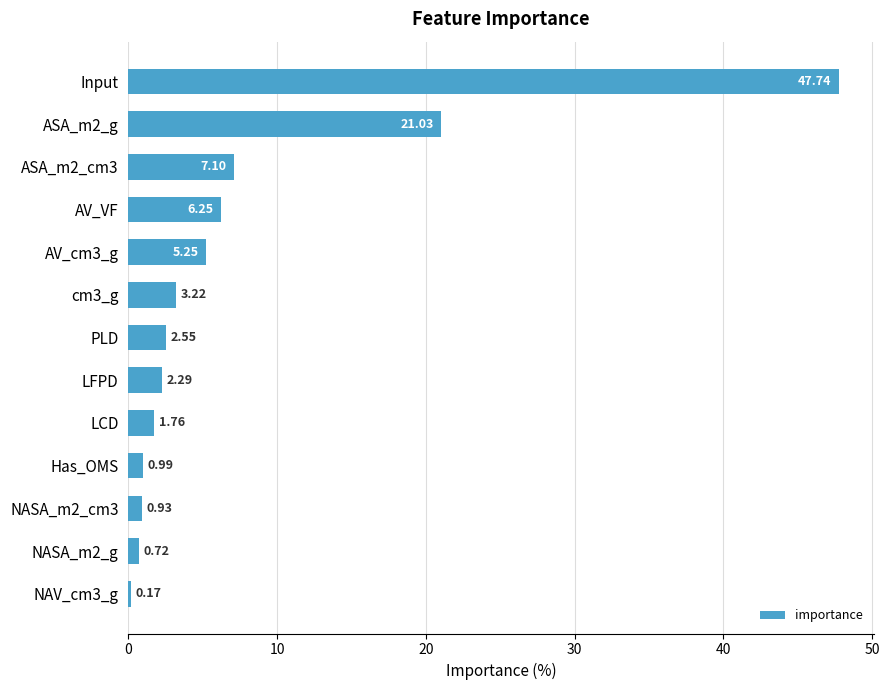

Rank the categories by value from lowest to highest.

NAV_cm3_g, NASA_m2_g, NASA_m2_cm3, Has_OMS, LCD, LFPD, PLD, cm3_g, AV_cm3_g, AV_VF, ASA_m2_cm3, ASA_m2_g, Input